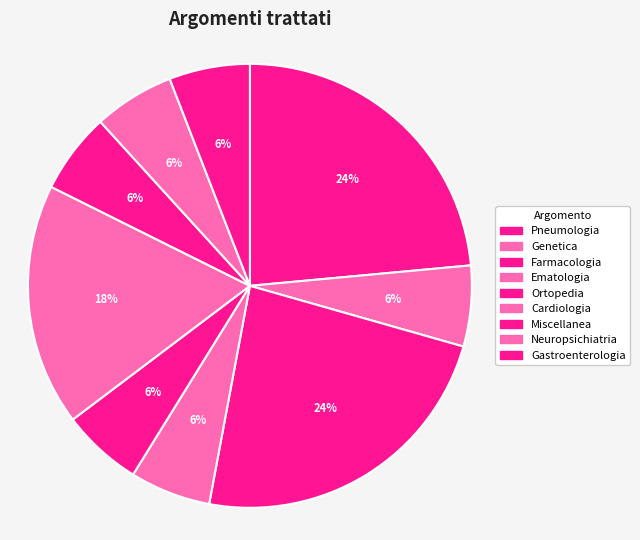

To the nearest percent, what is the combined percentage of Ematologia and Gastroenterologia?

12%